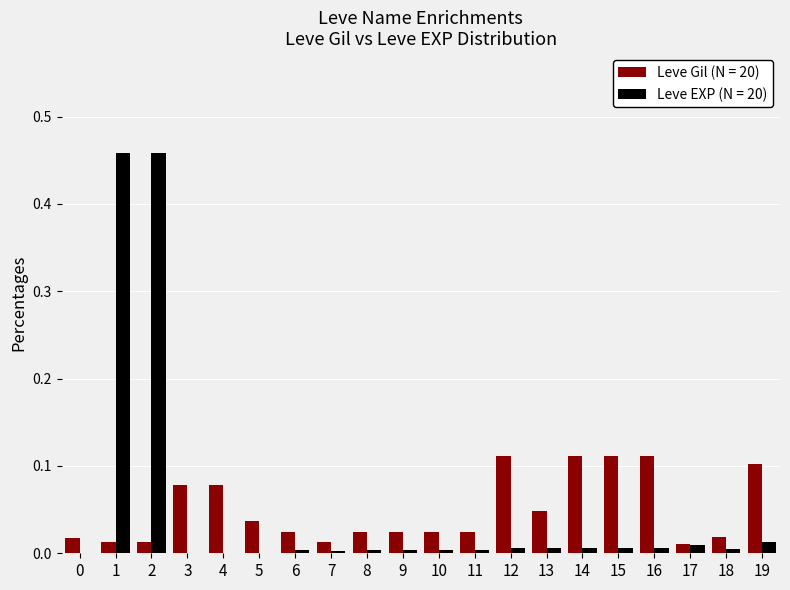

The value of Leve Gil (N = 20) at 6 is 0.0. True or false?

True